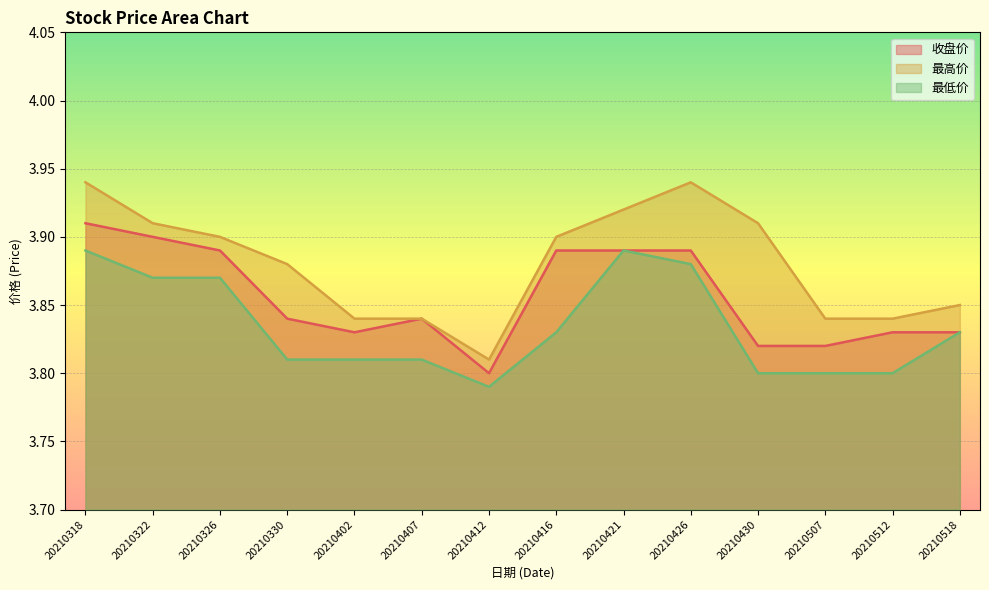

True or false: 最低价 and 收盘价 cross at least once.

False